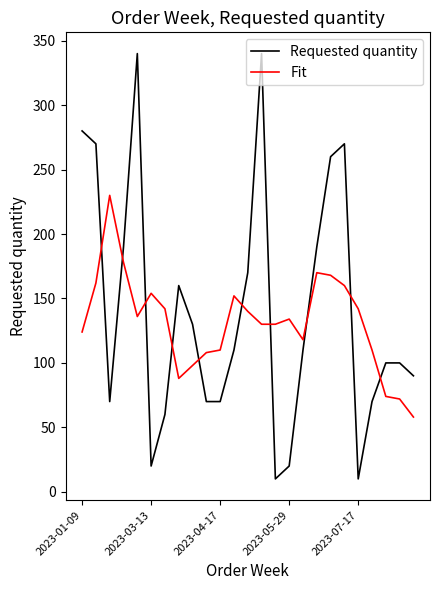

What is the difference between the maximum and minimum values in the Requested quantity series?

330